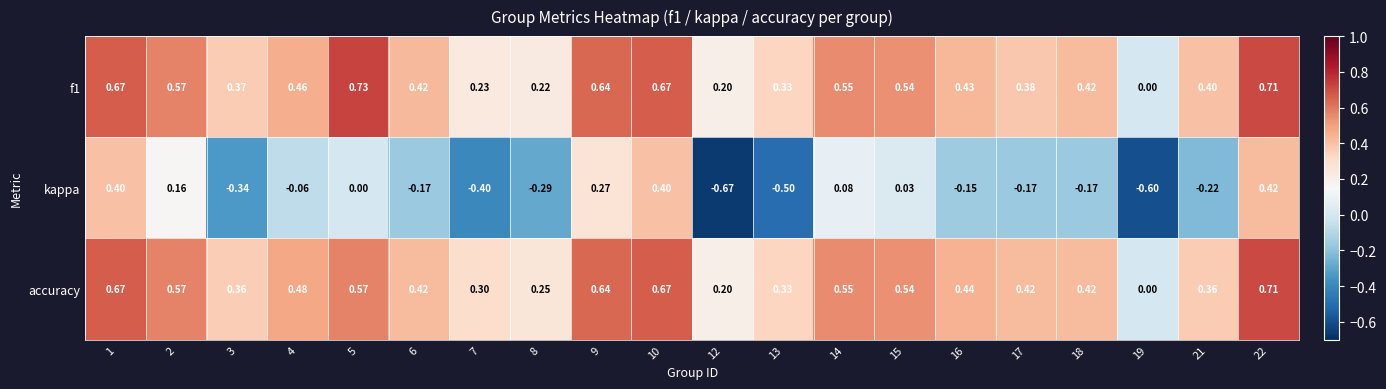

At which category is the sum across all series the highest?

22